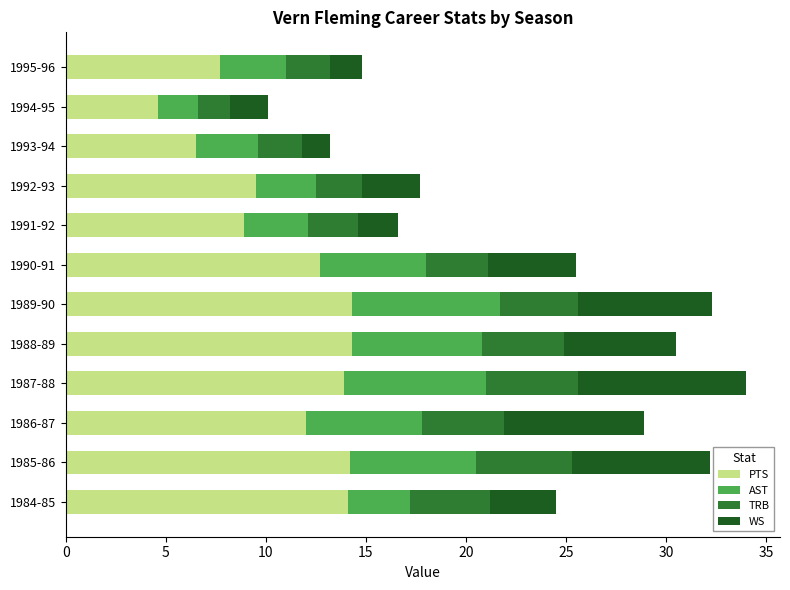

What is the minimum value for PTS?

4.6